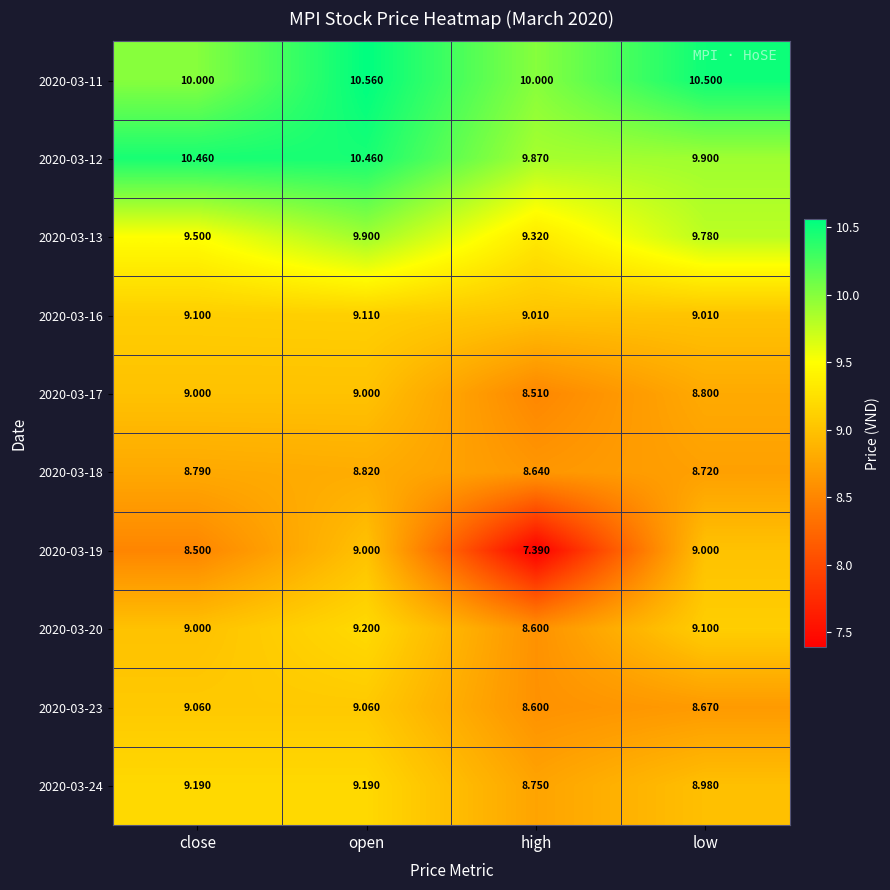

Is the value of 2020-03-20 at open greater than the value of 2020-03-23 at open?

Yes